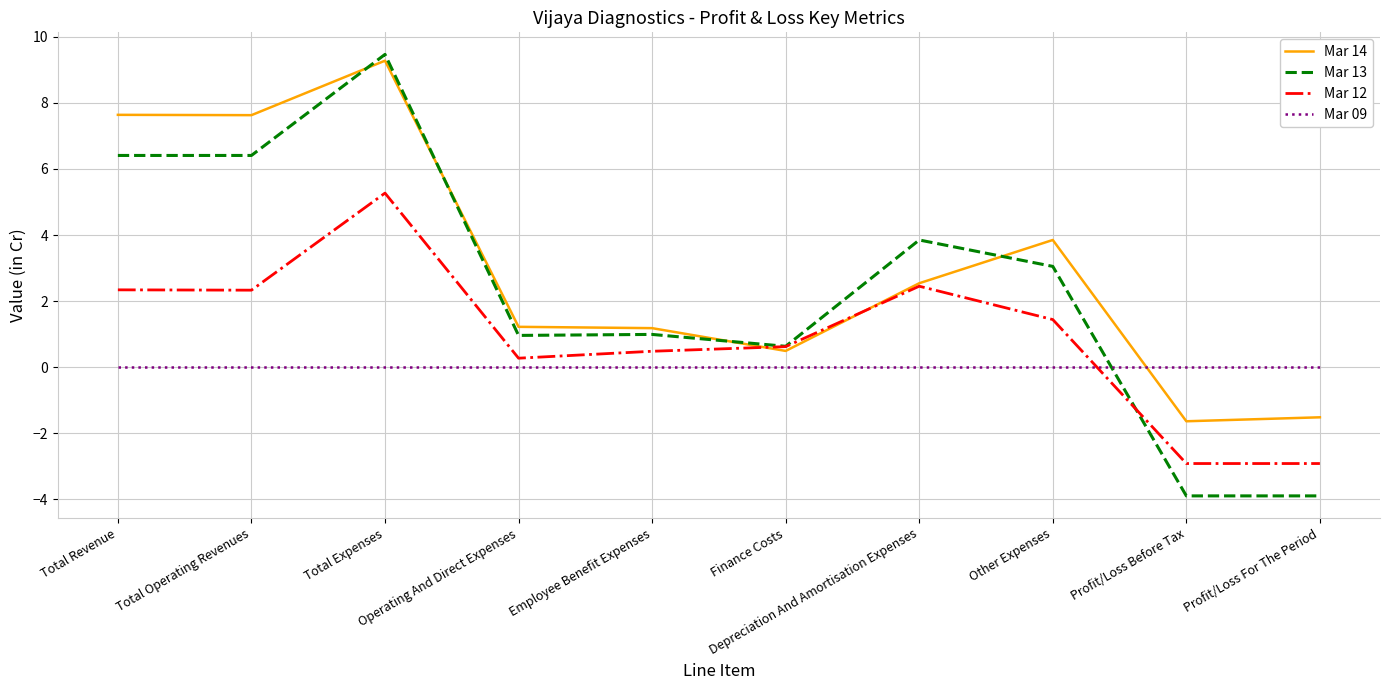

How many intersections are there between Mar 14 and Mar 13?

4